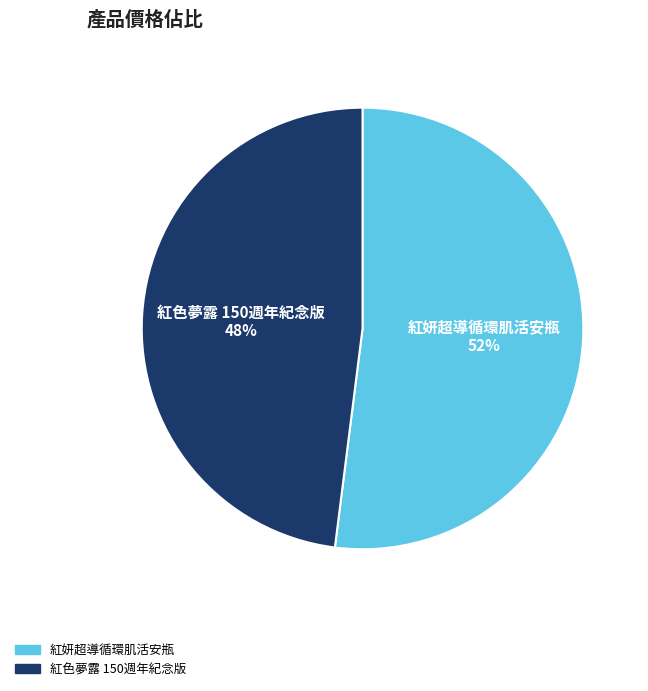

What is the largest slice in the pie chart?

紅妍超導循環肌活安瓶